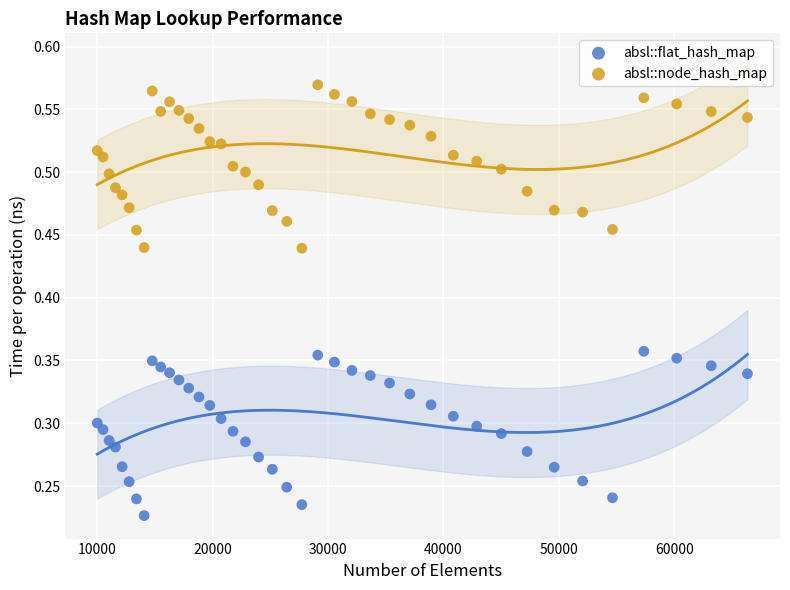

What is the X range (max minus min) for the scatter plot?

56358.0